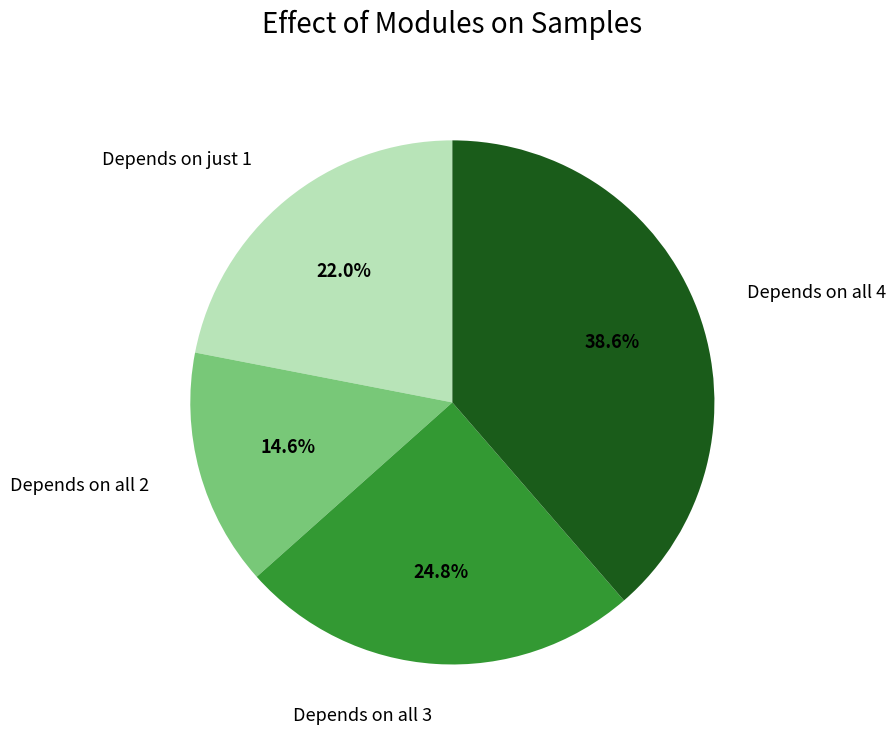

Is there any slice that represents more than half of the pie?

No